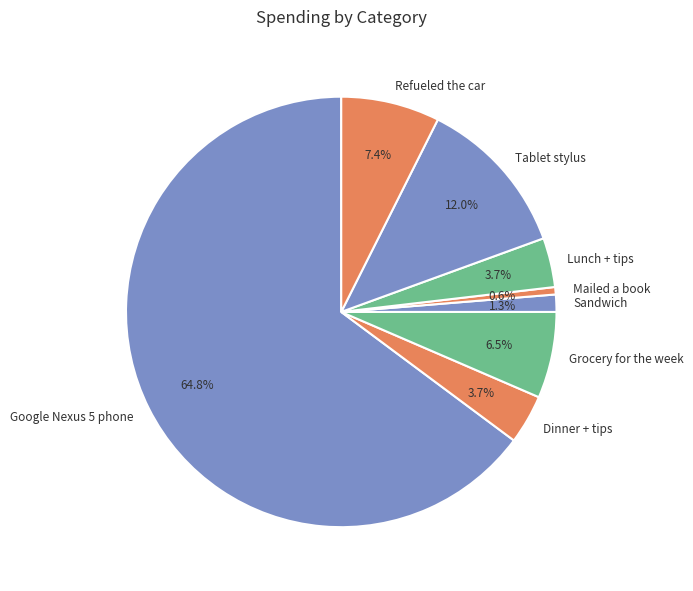

To the nearest percent, what portion does Dinner + tips represent?

4%